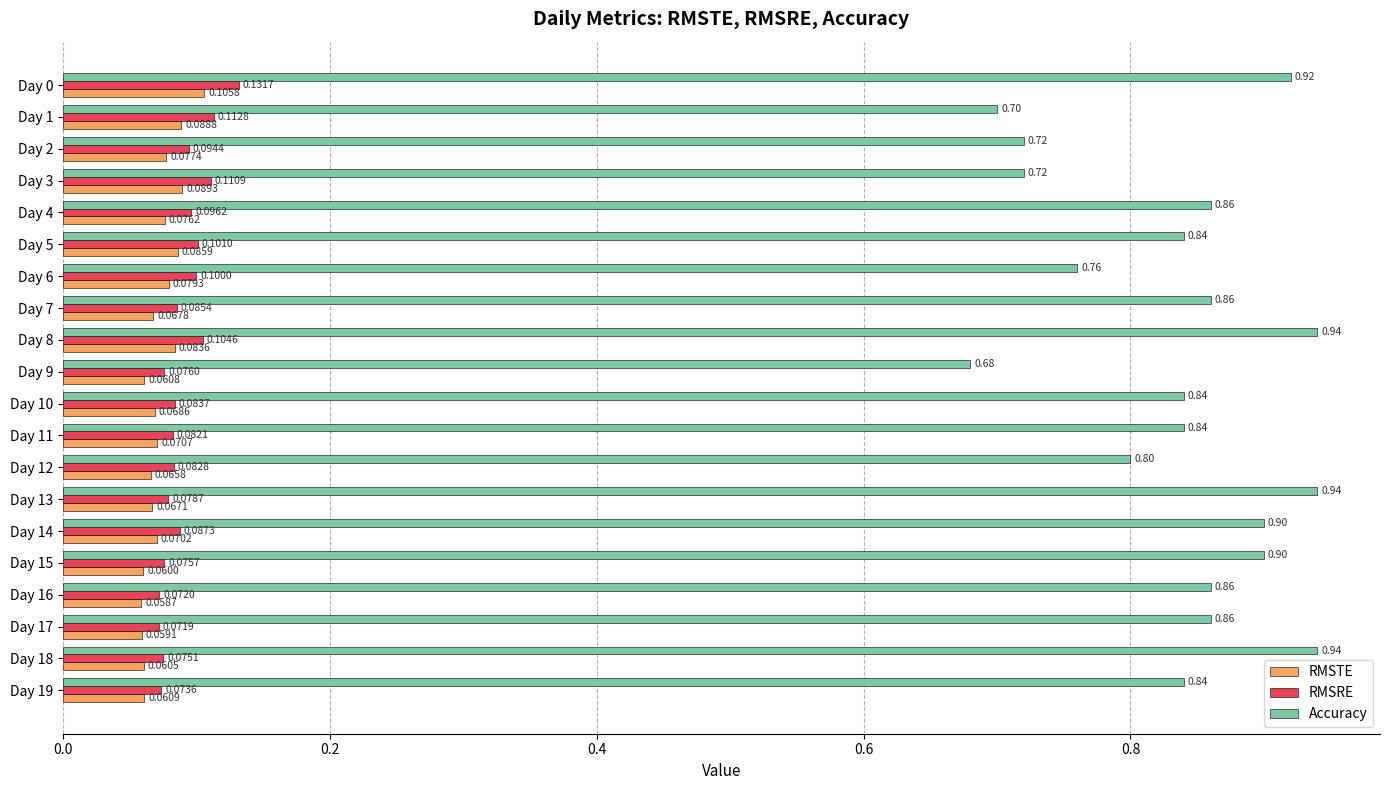

Rank the categories by RMSTE value from lowest to highest.

Day 16, Day 17, Day 15, Day 18, Day 9, Day 19, Day 12, Day 13, Day 7, Day 10, Day 14, Day 11, Day 4, Day 2, Day 6, Day 8, Day 5, Day 1, Day 3, Day 0